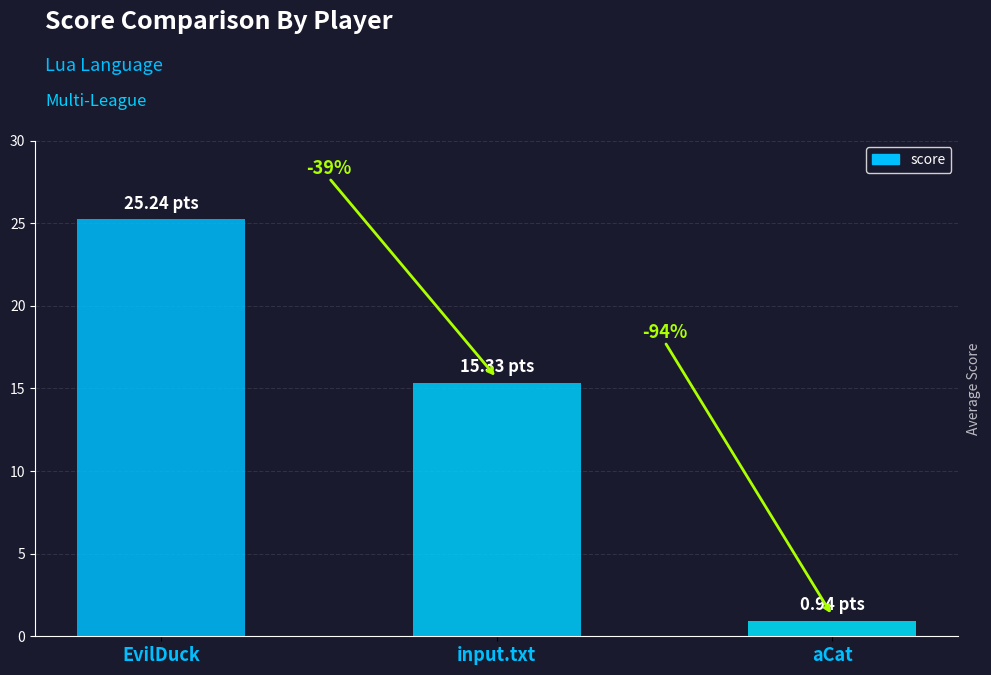

Reading left to right, list all the values displayed in this chart.

EvilDuck=25.2	input.txt=15.3	aCat=0.9